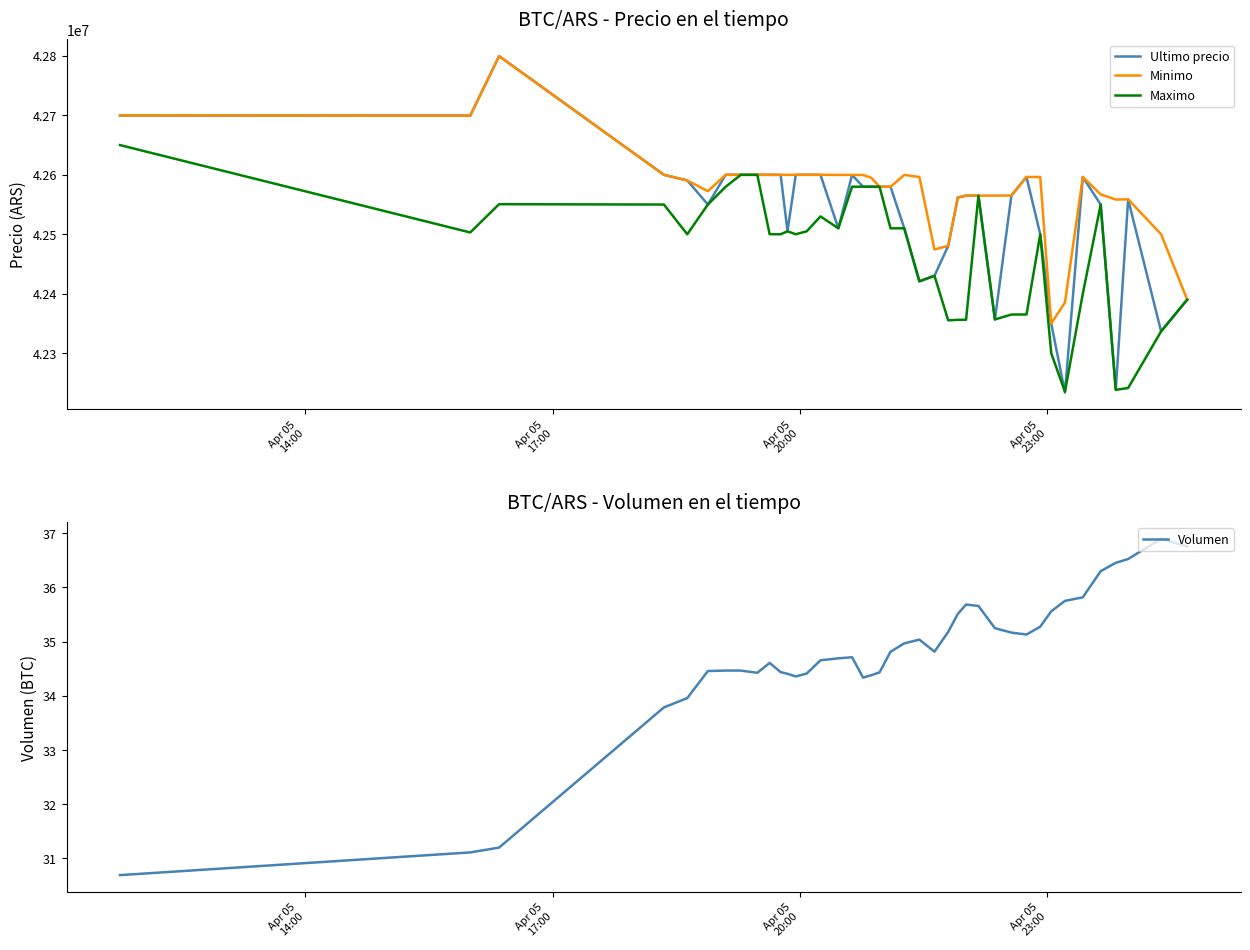

Which series has the widest spread of values?

Ultimo precio